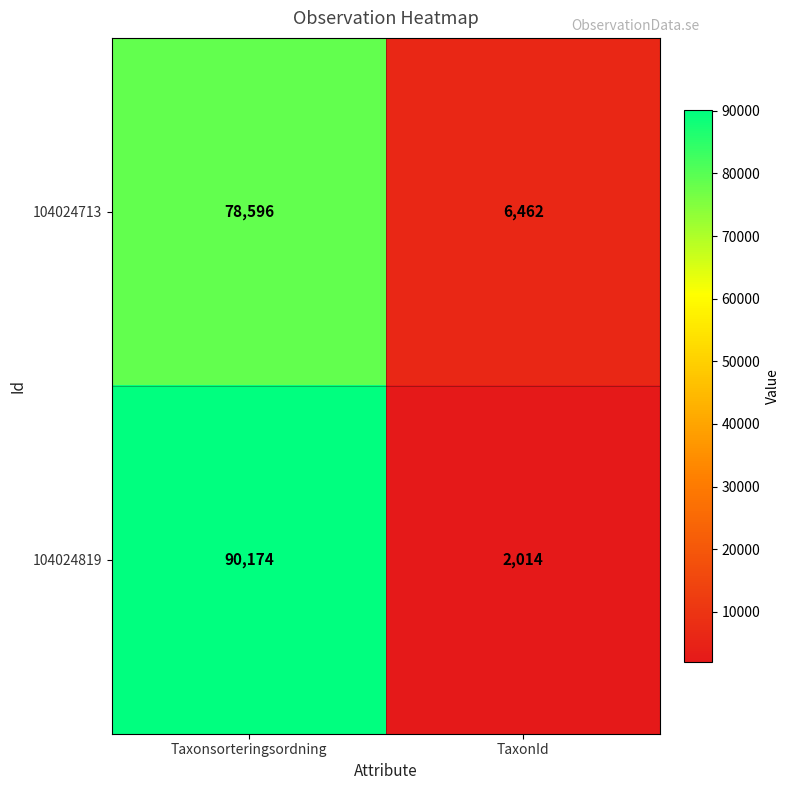

List the series in order of their overall mean, lowest first.

104024713, 104024819